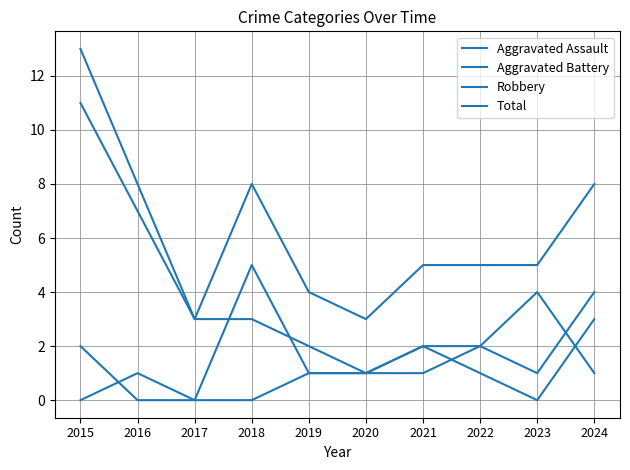

Is this an area chart (filled region under the line)?

No